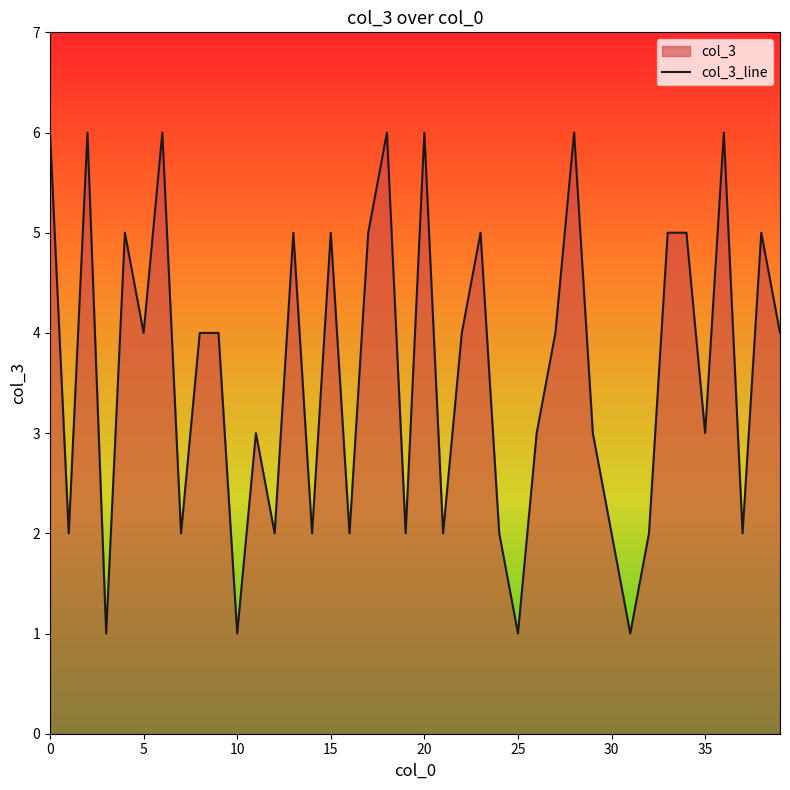

What is the value of the 35th point from the left?

5